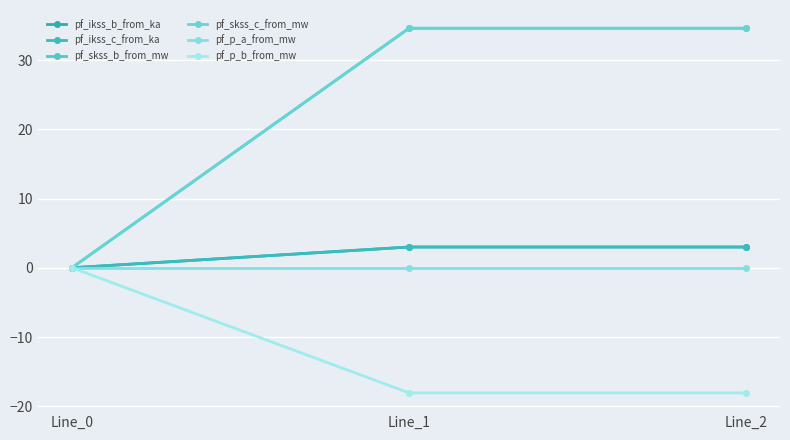

Reading left to right, list all the values displayed in this chart.

pf_ikss_b_from_ka: Line_0=0.0	Line_1=3.0	Line_2=3.0
pf_ikss_c_from_ka: Line_0=0.0	Line_1=3.0	Line_2=3.0
pf_skss_b_from_mw: Line_0=0.0	Line_1=34.6	Line_2=34.6
pf_skss_c_from_mw: Line_0=0.0	Line_1=34.6	Line_2=34.6
pf_p_a_from_mw: Line_0=-0.0	Line_1=-0.0	Line_2=-0.0
pf_p_b_from_mw: Line_0=0.0	Line_1=-18.1	Line_2=-18.1